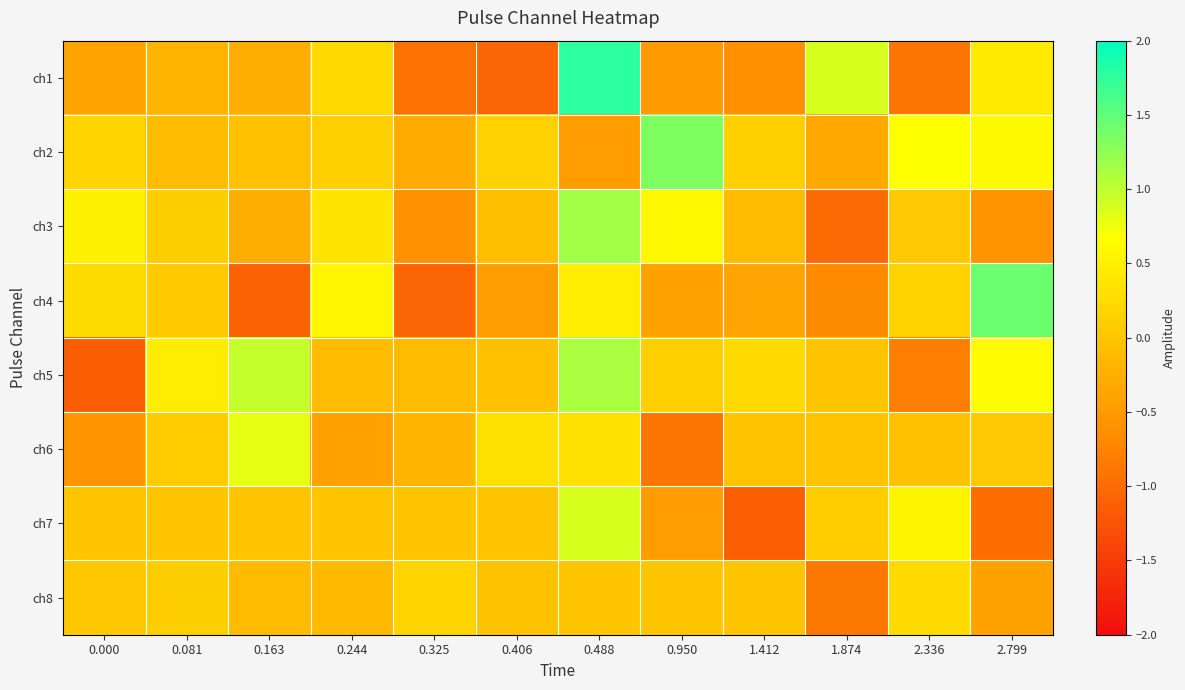

Between 0.950 and 2.799, which is larger?

2.799